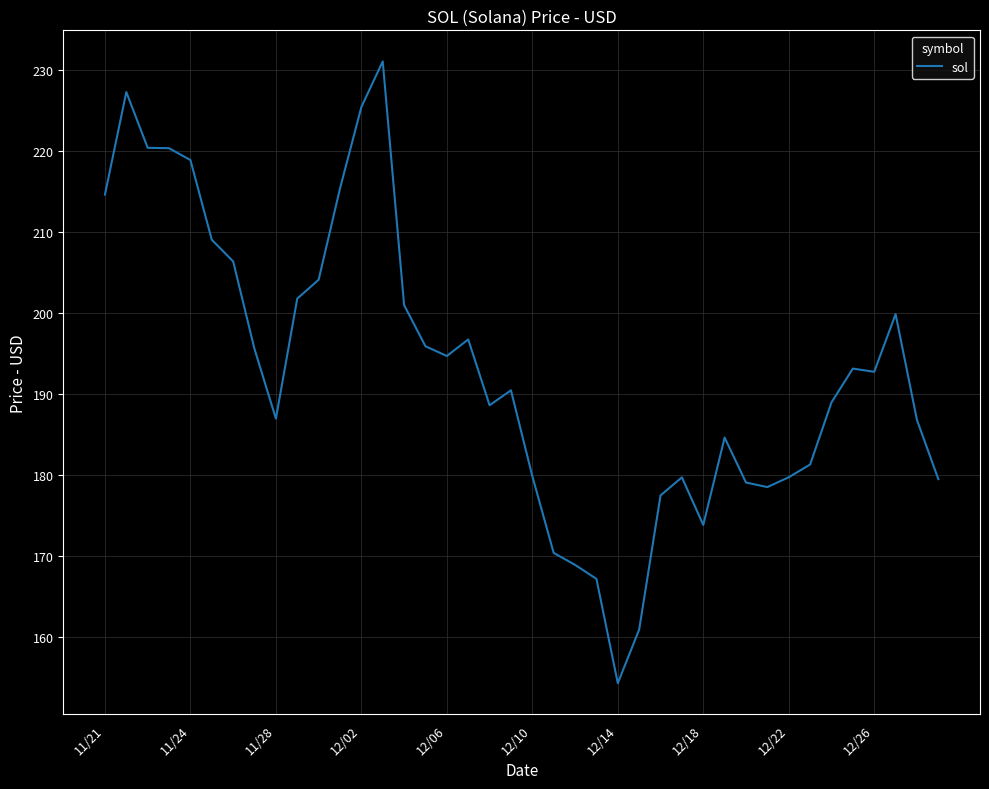

What is the maximum value shown in the chart?

231.0